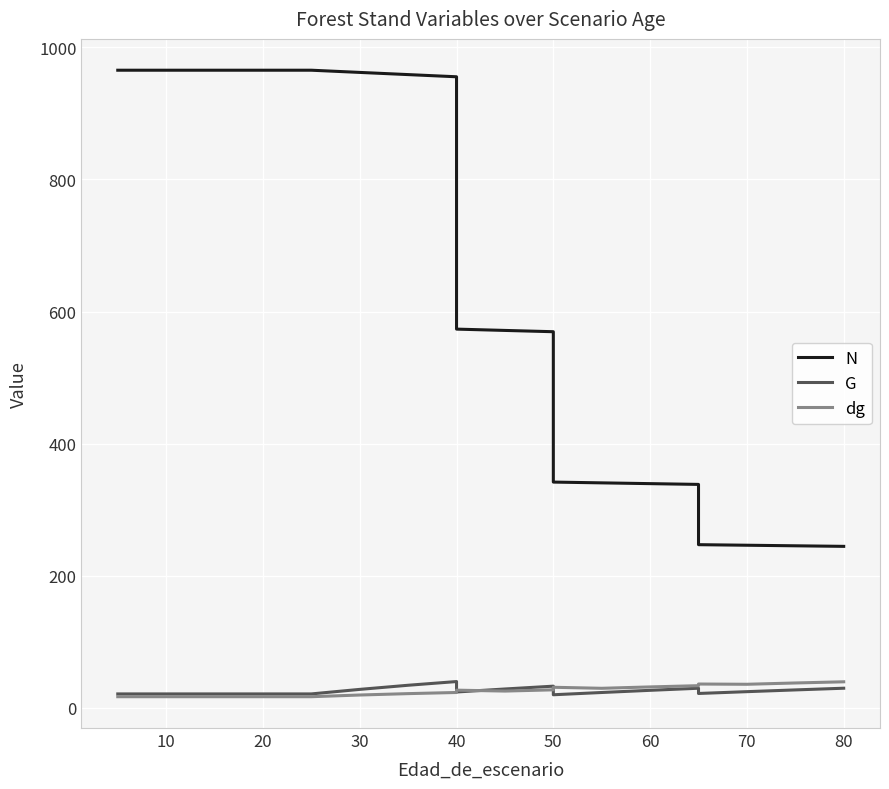

True or false: G has a value of 28.2 at 50.

False